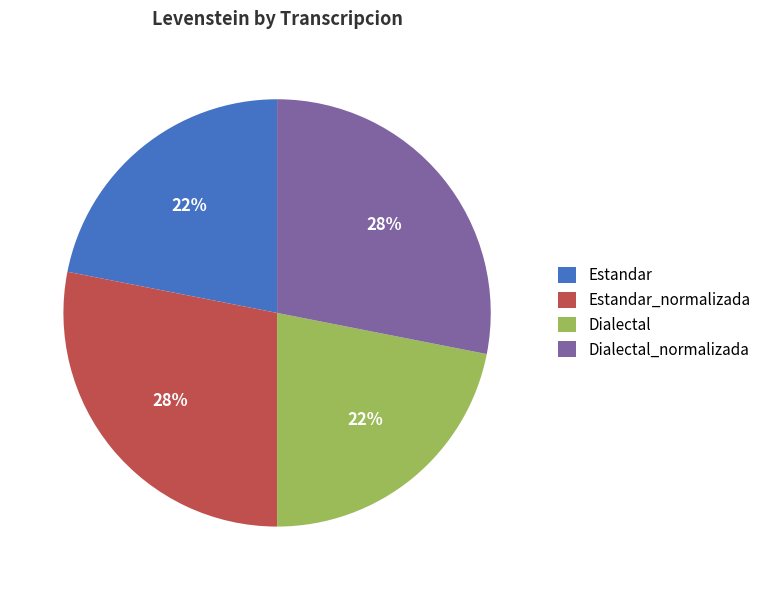

Between Dialectal and Estandar_normalizada, which is larger?

Estandar_normalizada